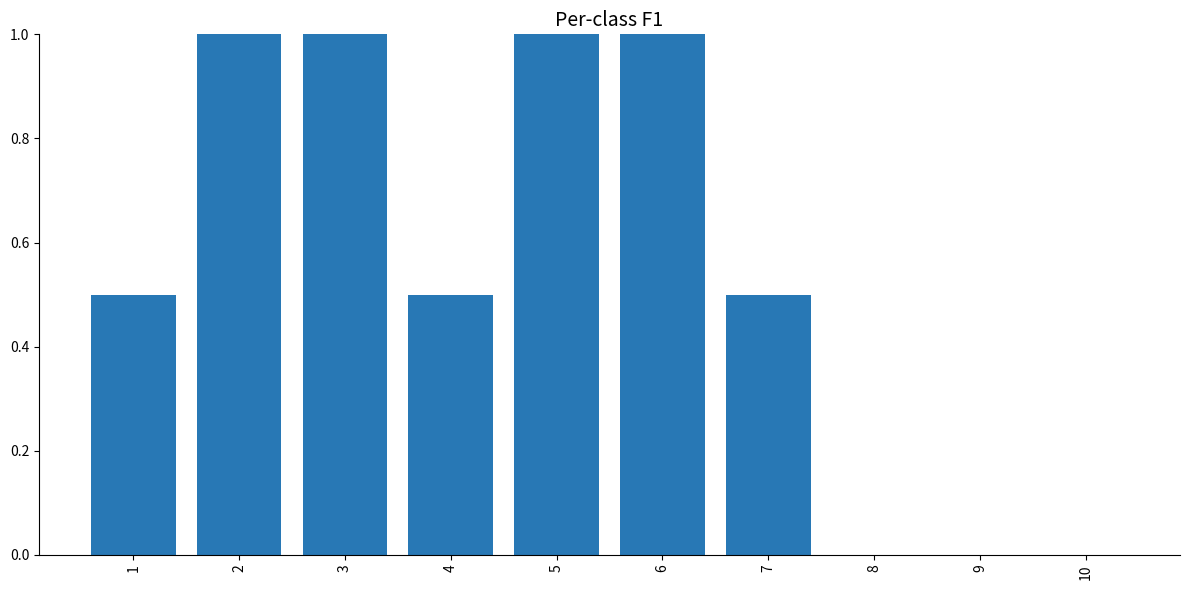

Read the value at 3.

1.0